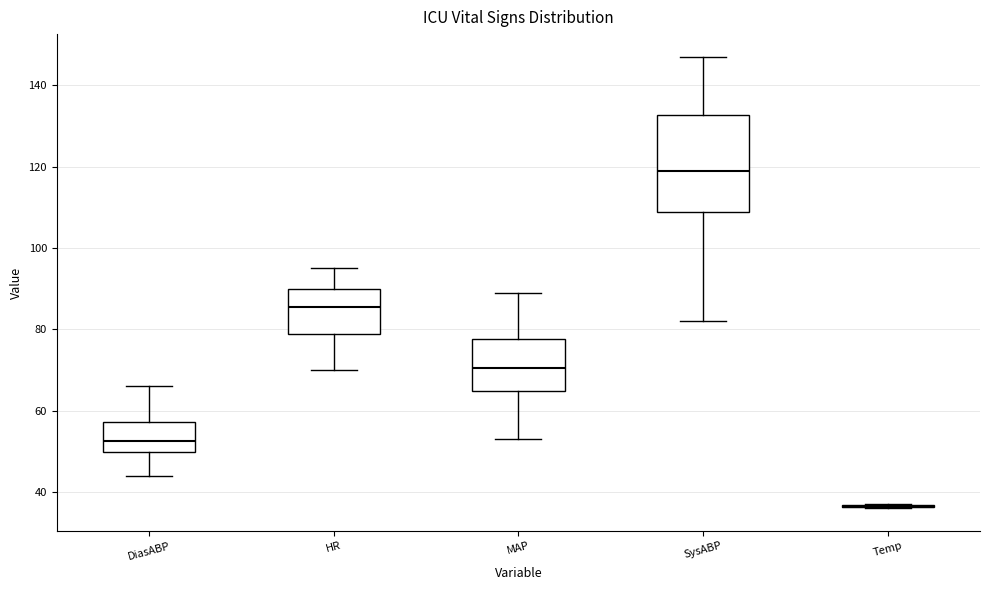

Reading left to right, transcribe this box plot: for each box, give where its median line is, the range the box spans, and where its two whiskers end, as read against the y-axis. The values are not printed on the chart, so give them approximately, as read against the axis.

DiasABP: median 52, box 50 to 58, whiskers 44 to 66
HR: median 86, box 78 to 90, whiskers 70 to 96
MAP: median 70, box 64 to 78, whiskers 54 to 90
SysABP: median 120, box 108 to 132, whiskers 82 to 148
Temp: box collapsed to a line at 36, whiskers 36 to 38